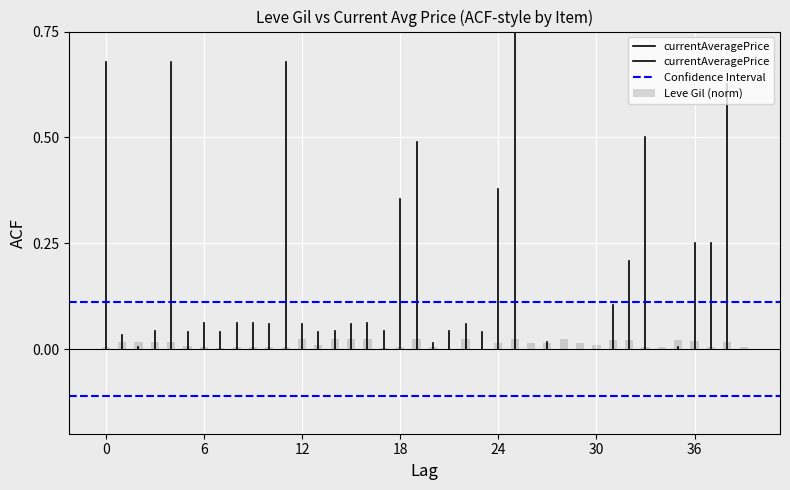

Count the number of data series in this chart.

1